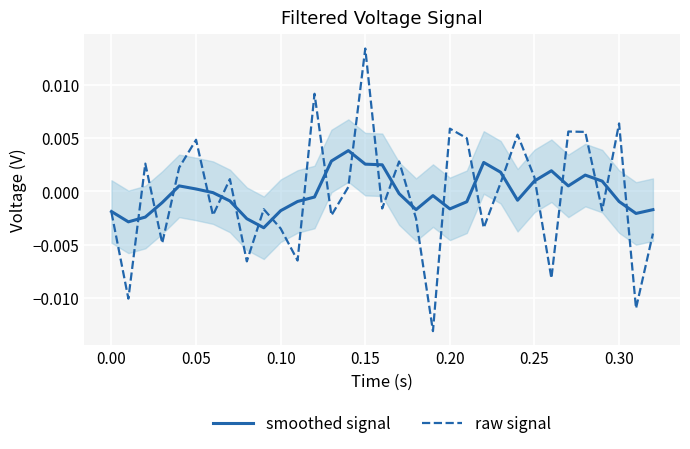

How many times do smoothed signal and raw signal cross each other?

22